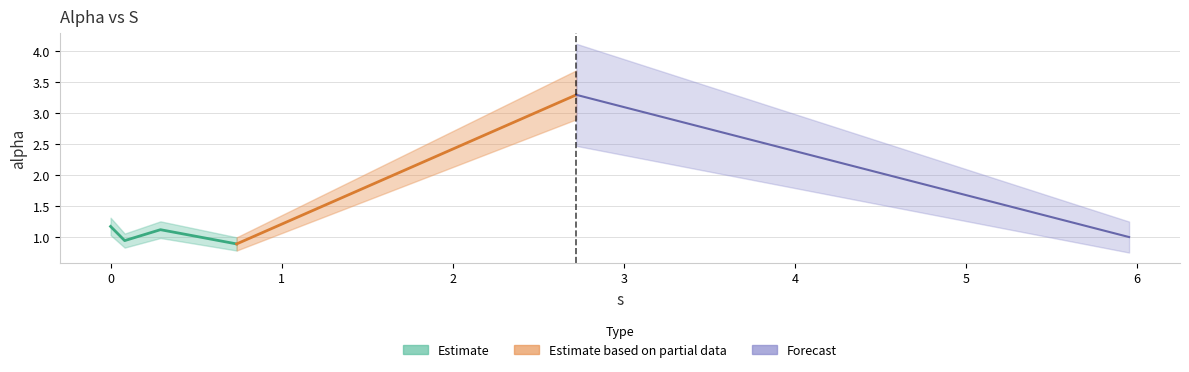

True or false: there are more than 2 points higher than both neighbors.

False